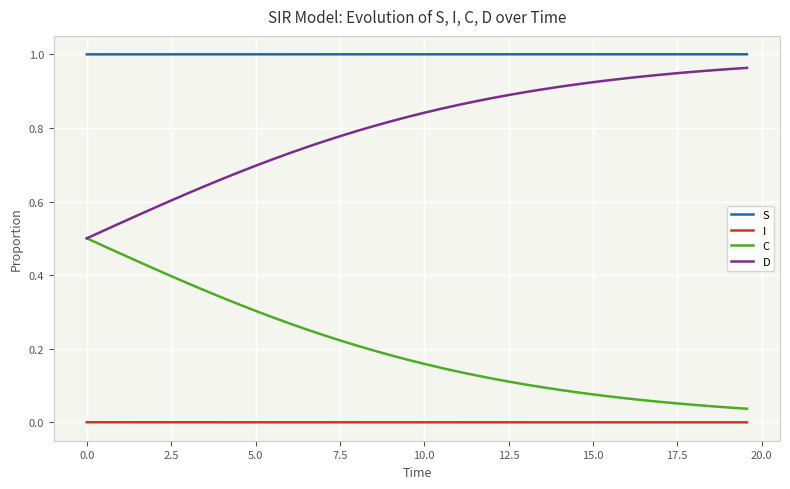

True or false: D and I cross at least once.

False